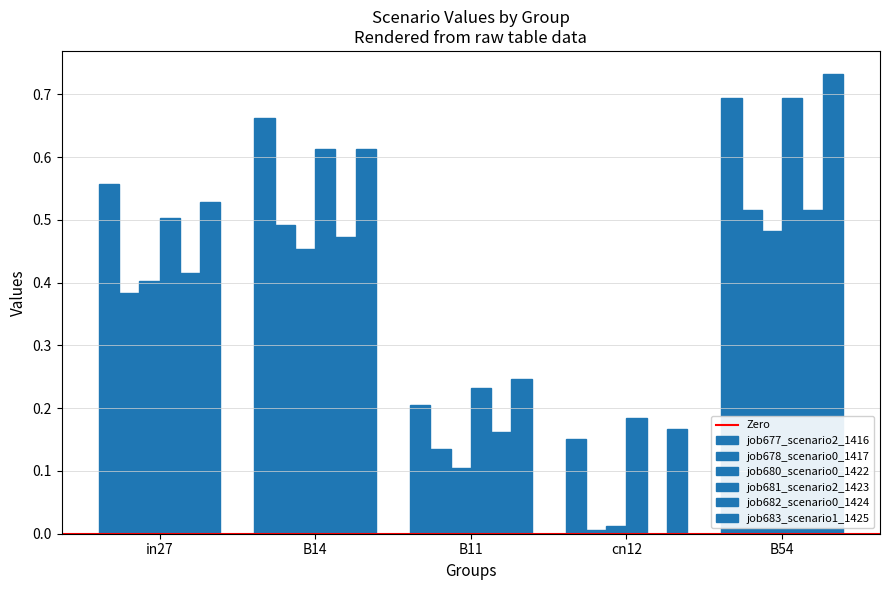

Which series has the widest spread of values?

job683_scenario1_1425